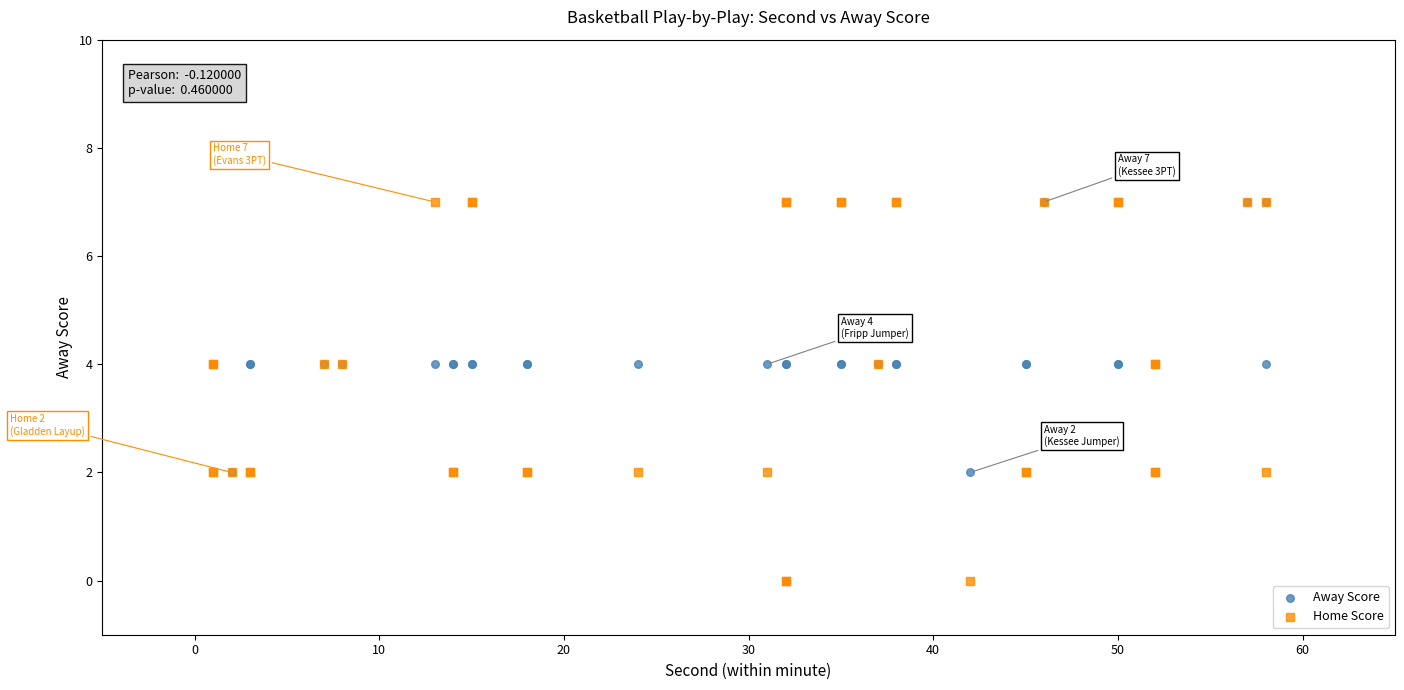

What are all the series names shown in the legend?

Away Score, Home Score